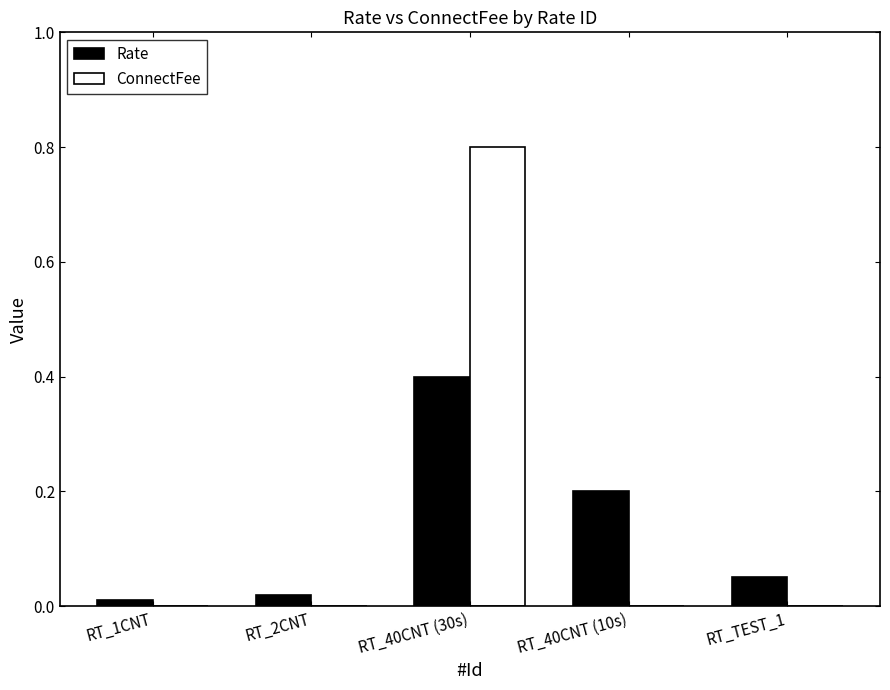

Is it true that Rate equals 0.3 at RT_40CNT (10s)?

False